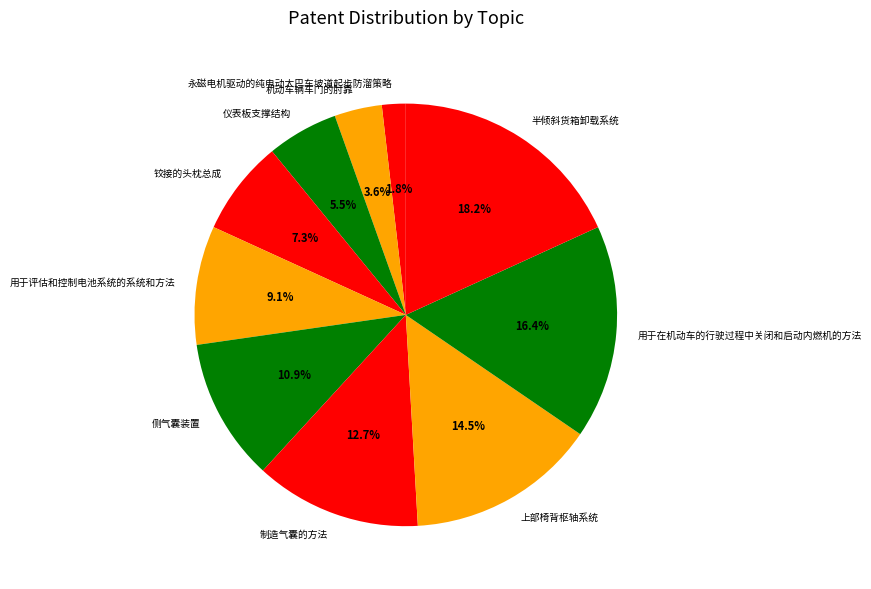

Does any single category account for the majority?

No